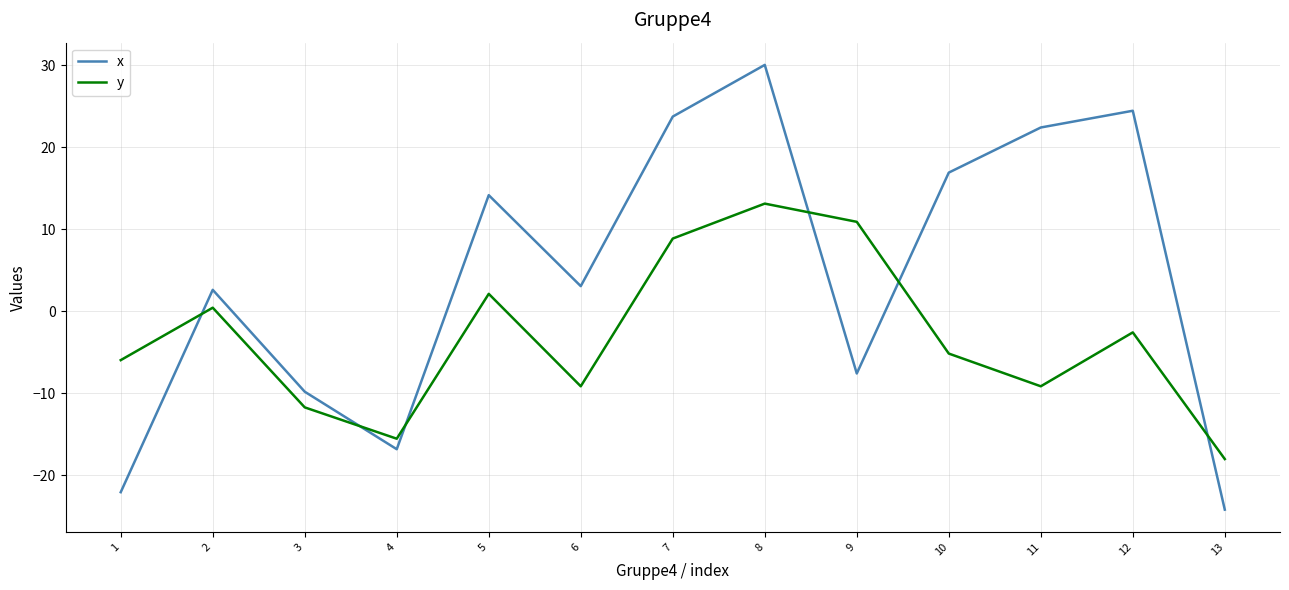

What value does the y series have at 7?

8.9